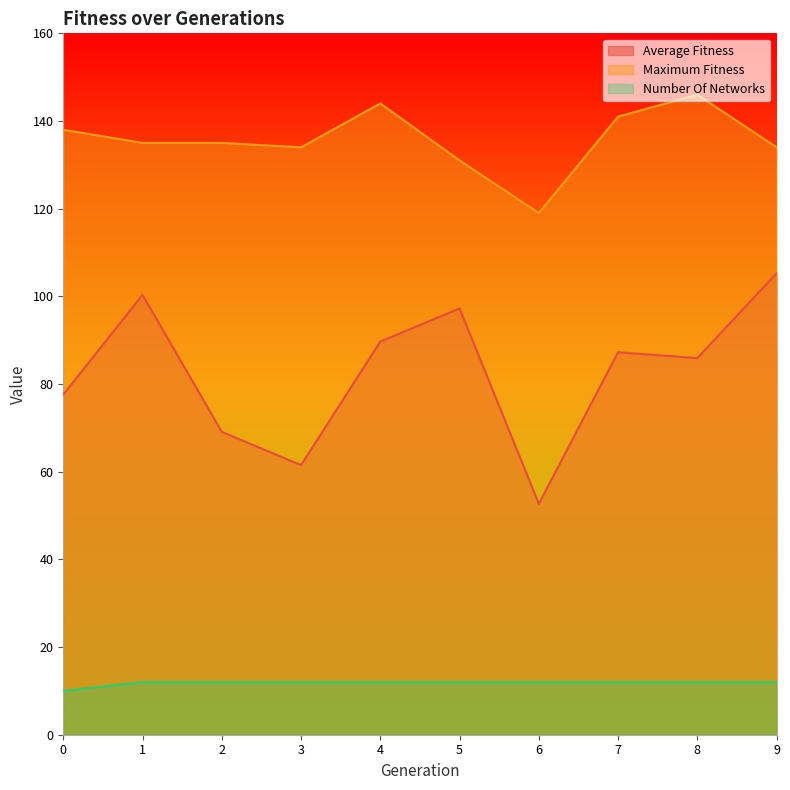

Reading right to left, what are all the values shown in this chart?

average_fitness: 9=105.2	8=85.9	7=87.2	6=52.7	5=97.2	4=89.7	3=61.5	2=69.1	1=100.3	0=77.6
maximum_fitness: 9=134.0	8=146.0	7=141.0	6=119.0	5=131.0	4=144.0	3=134.0	2=135.0	1=135.0	0=138.0
number_of_networks: 9=12.0	8=12.0	7=12.0	6=12.0	5=12.0	4=12.0	3=12.0	2=12.0	1=12.0	0=10.0